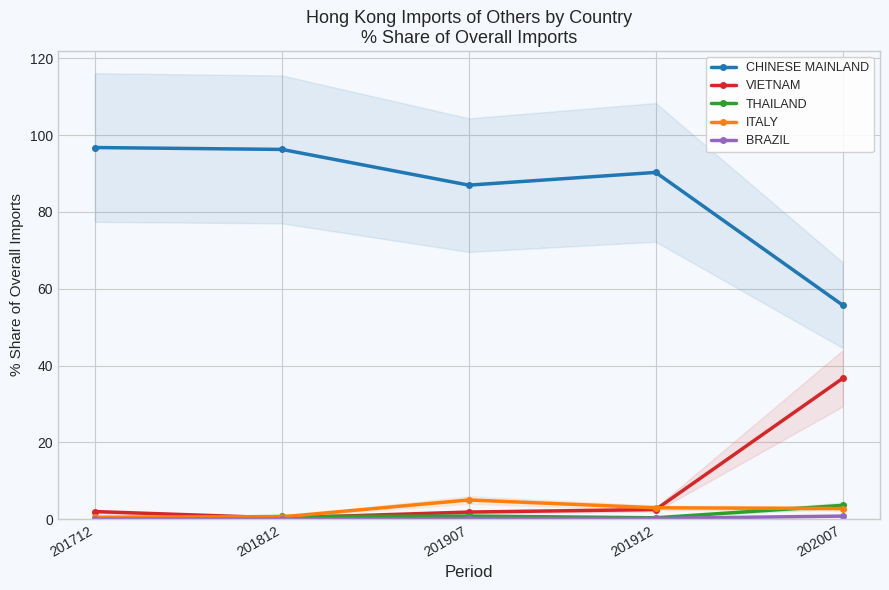

Is it true that ITALY equals 1.3 at 201907?

False